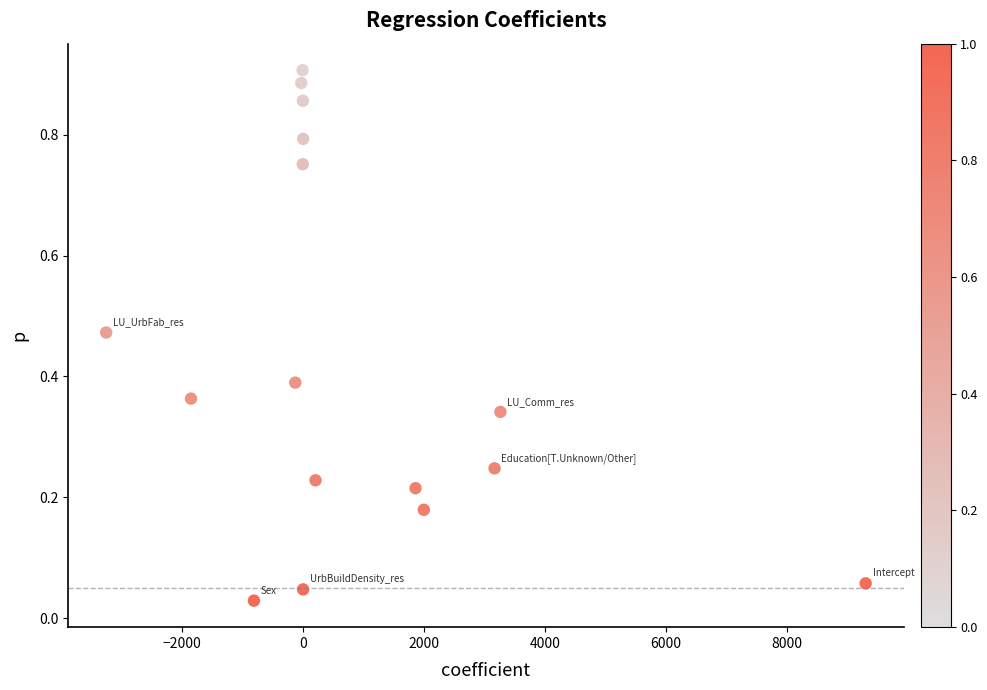

What is the range of X values (max minus min)?

12562.4